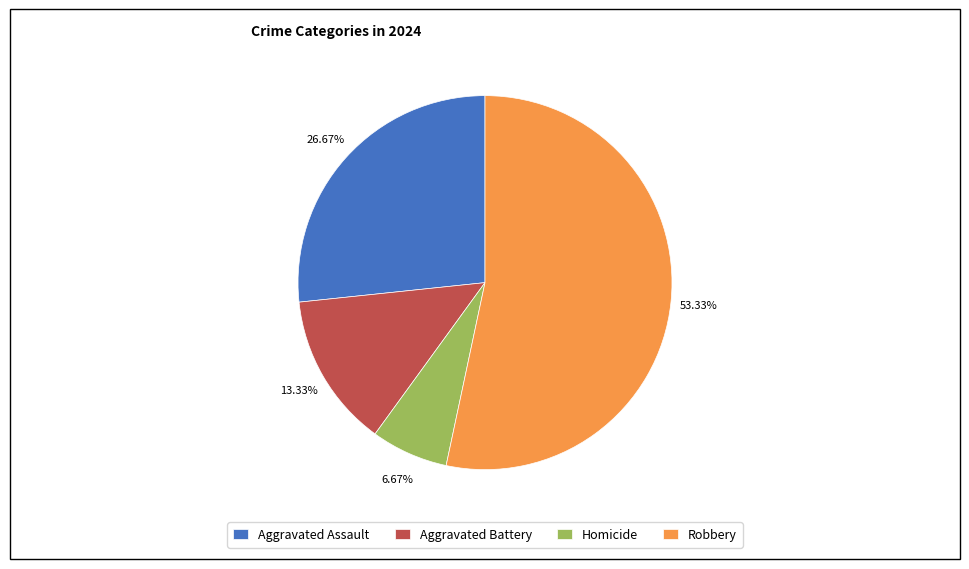

To the nearest percent, what percentage of the pie is Aggravated Assault?

27%